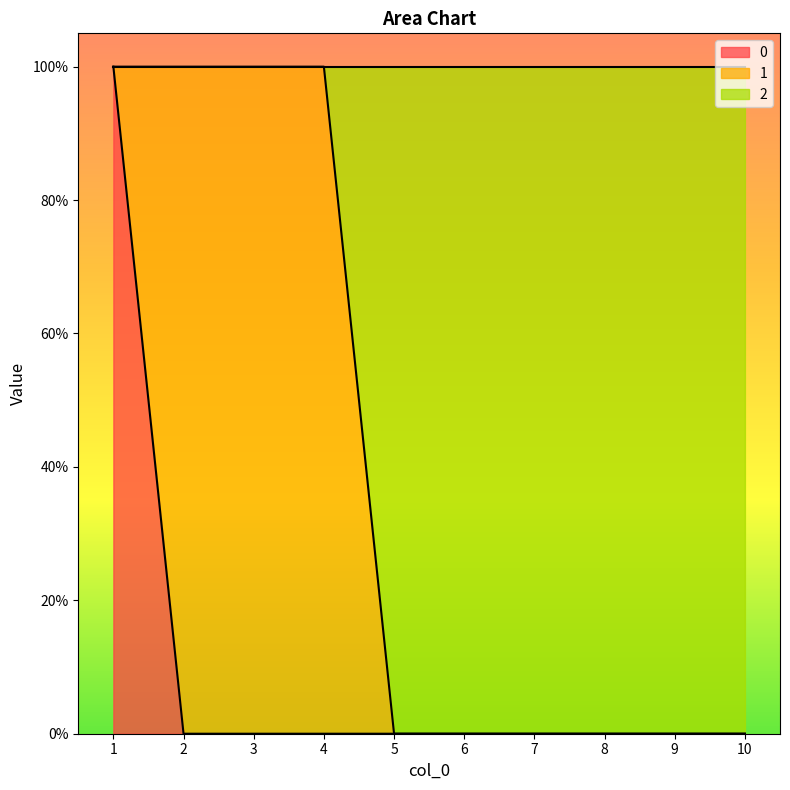

The value of 0 at 1 is 1. True or false?

False